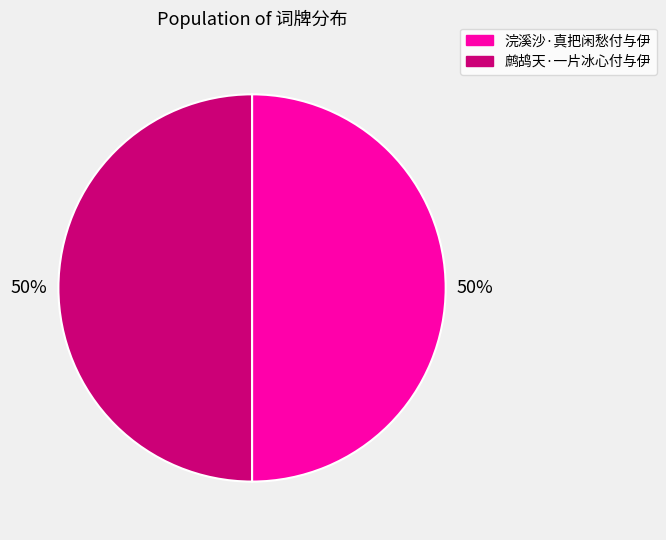

What is the ratio of the value at 浣溪沙·真把闲愁付与伊 to the value at 鹧鸪天·一片冰心付与伊?

1.0